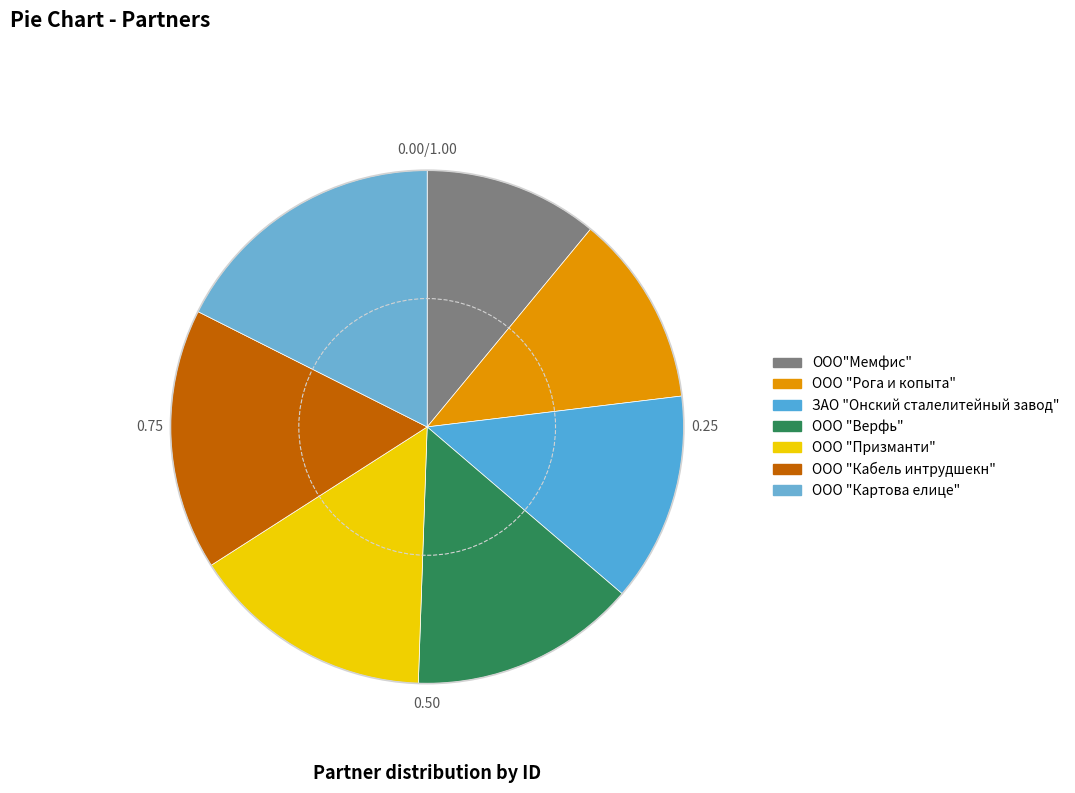

Which category has the biggest portion of the pie?

ООО "Картова елице"